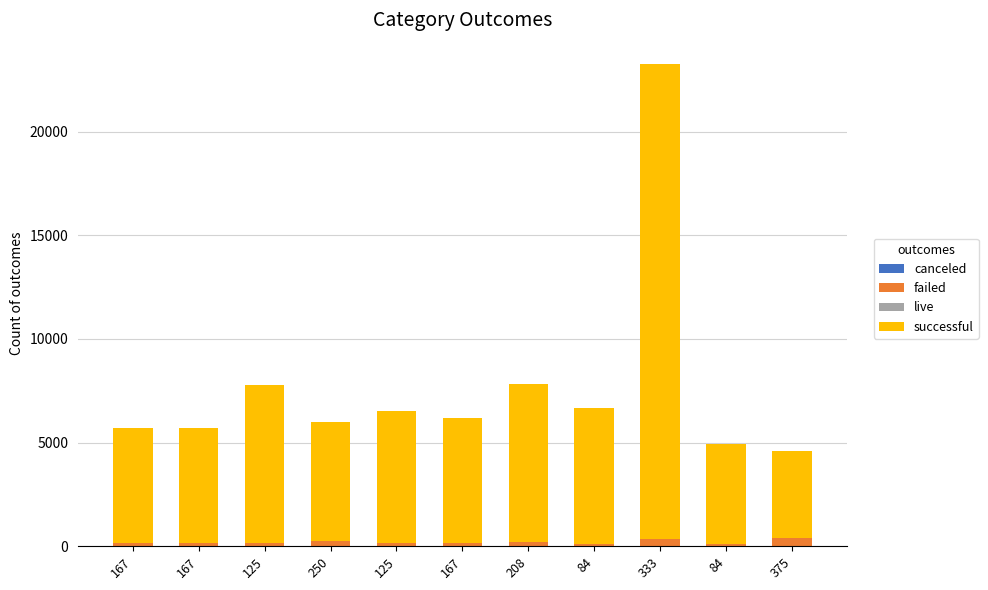

Are the bars grouped side by side (vs. stacked)?

No